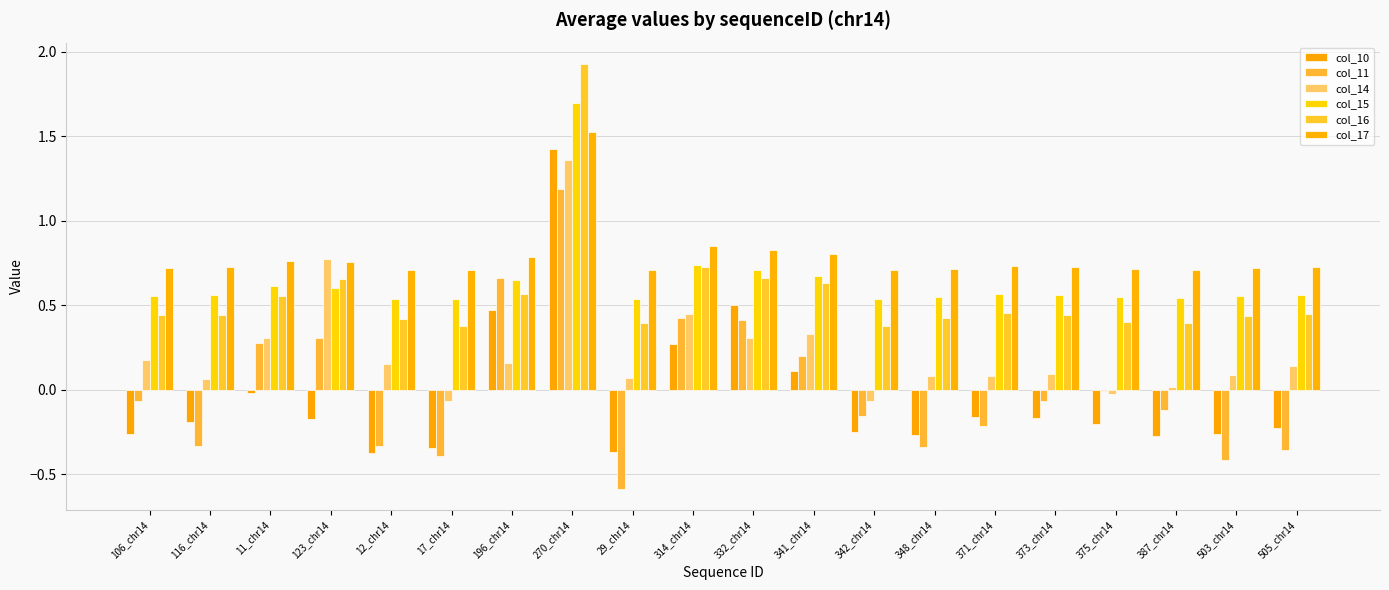

What is the approximate value of col_11 at 270_chr14?

1.2